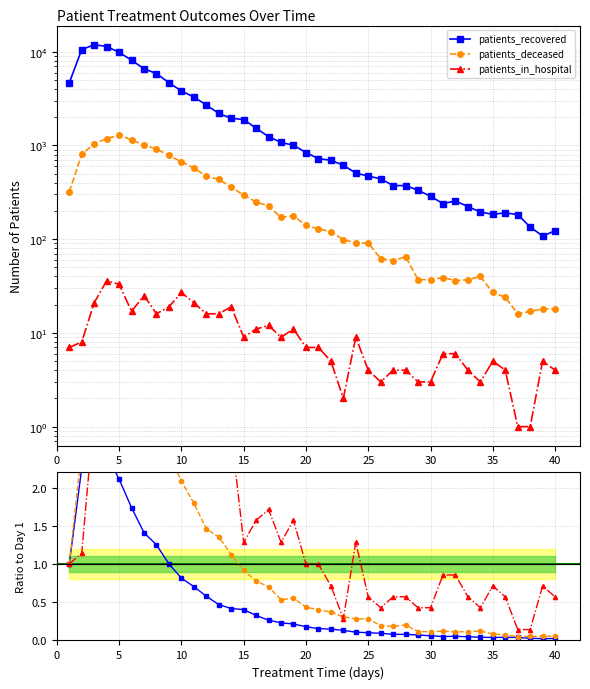

How many values in the patients_deceased series exceed 140?

19